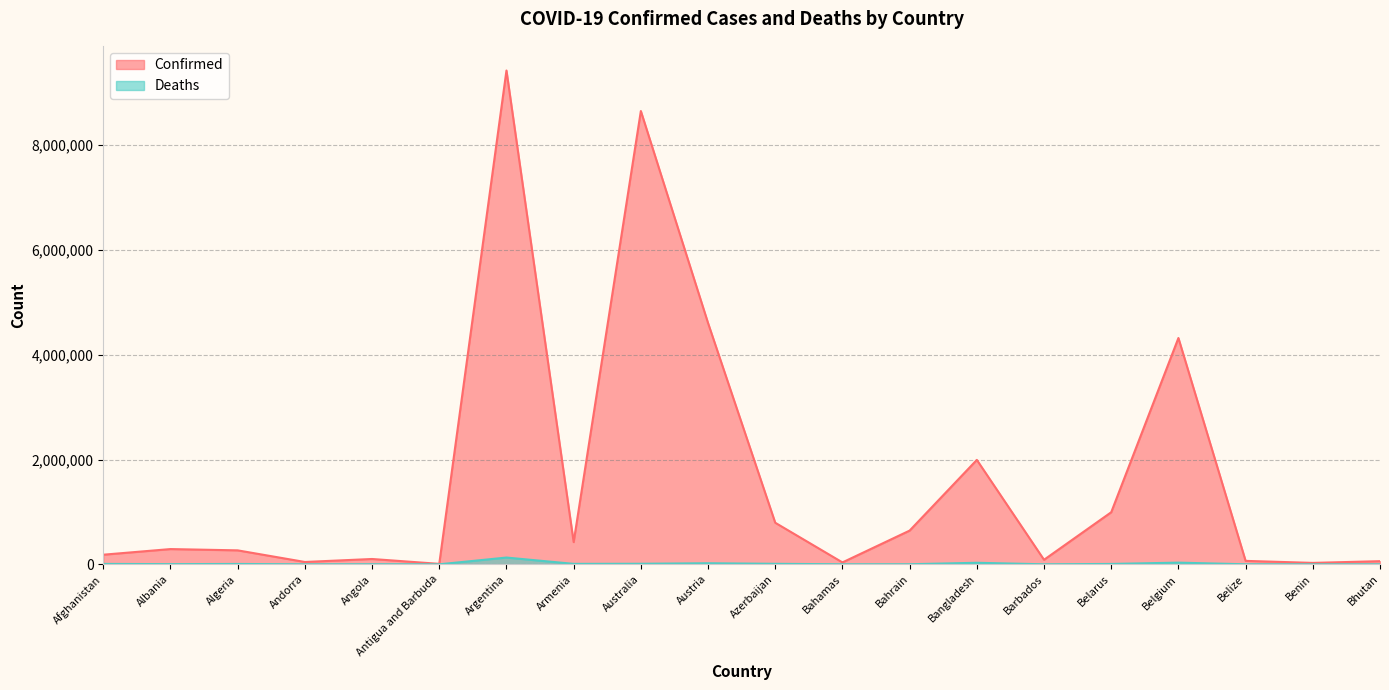

True or false: Deaths and Confirmed cross at least once.

False